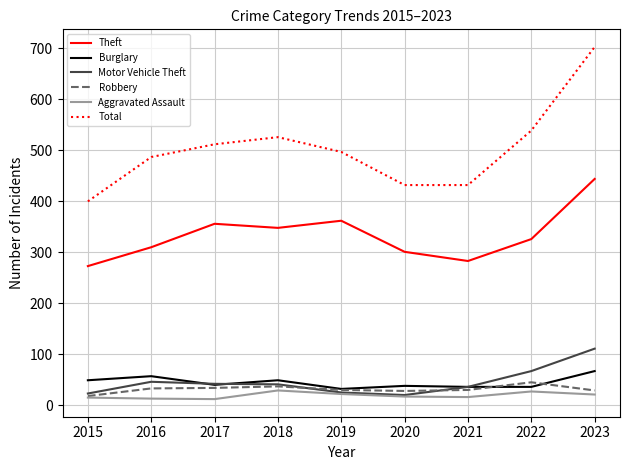

True or false: Theft and Robbery cross at least once.

False